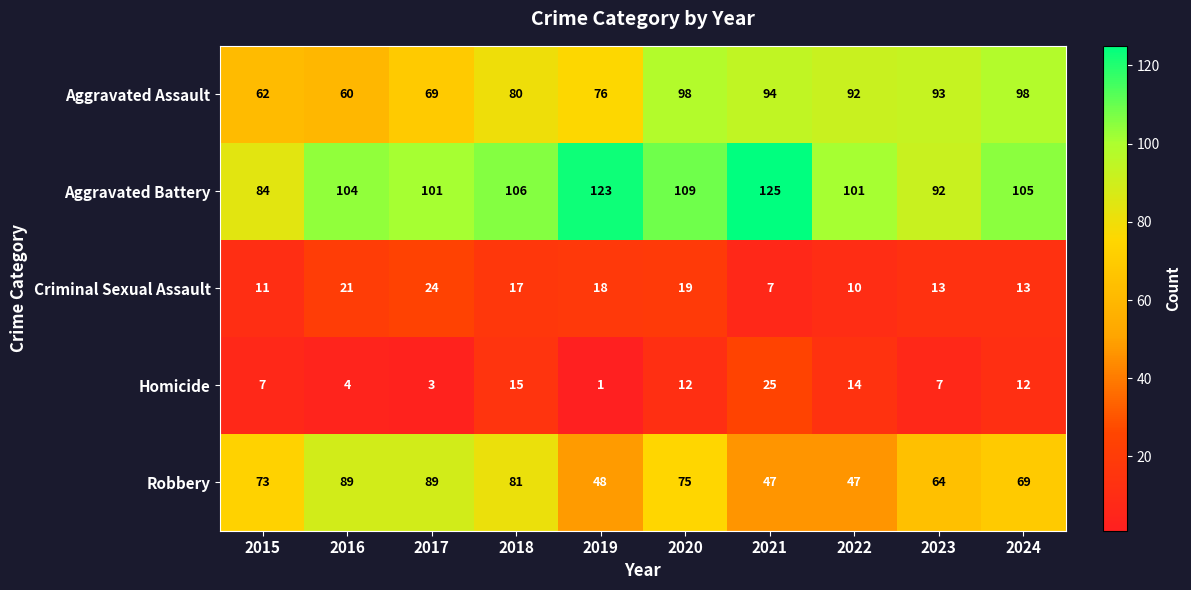

What is the total value across all series at 2018?

299